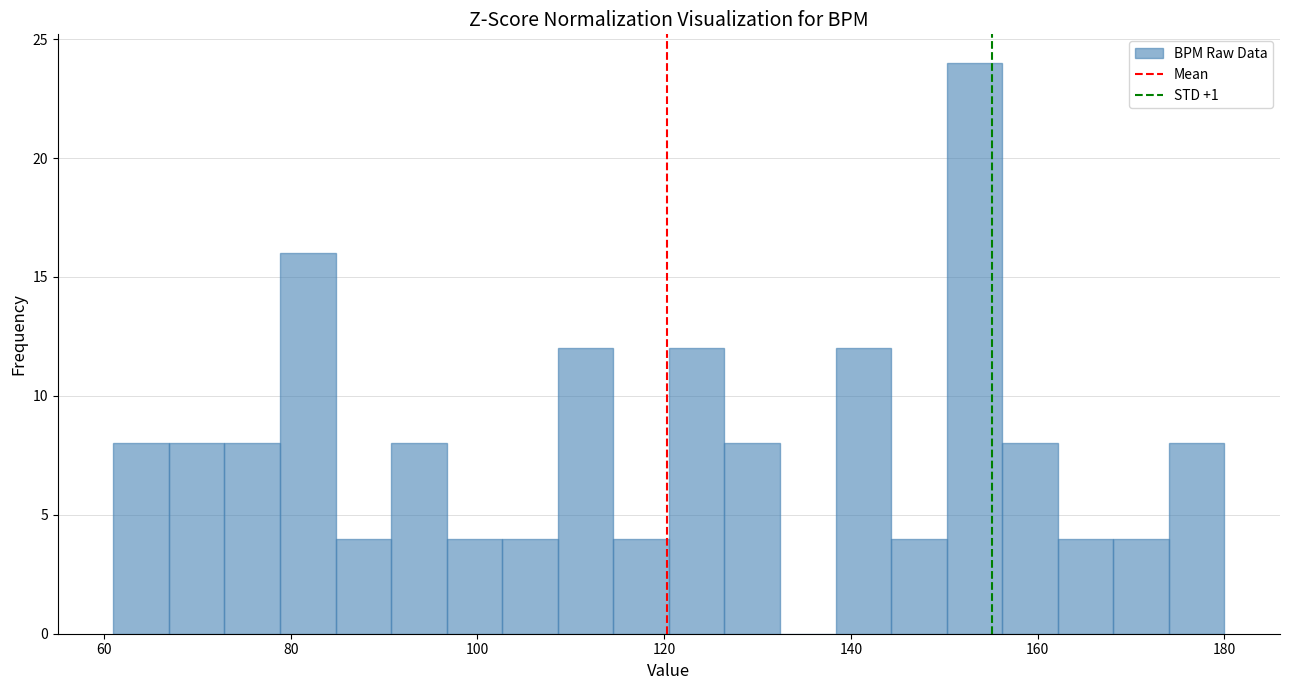

Around what value on the x-axis is the tallest bar? Give the approximate position of its centre, as read against the axis.

154